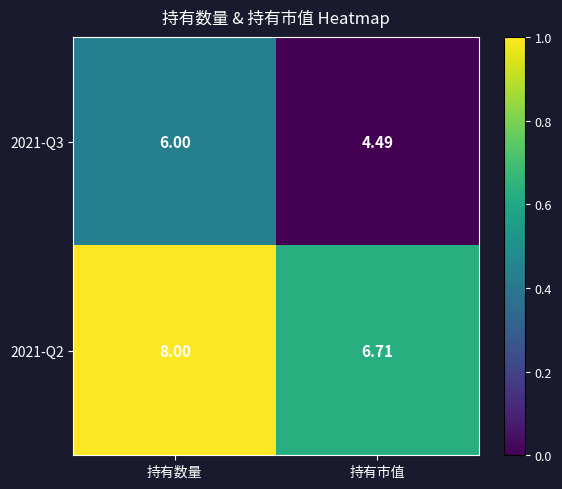

At which label is 2021-Q3 closest to 5?

持有市值